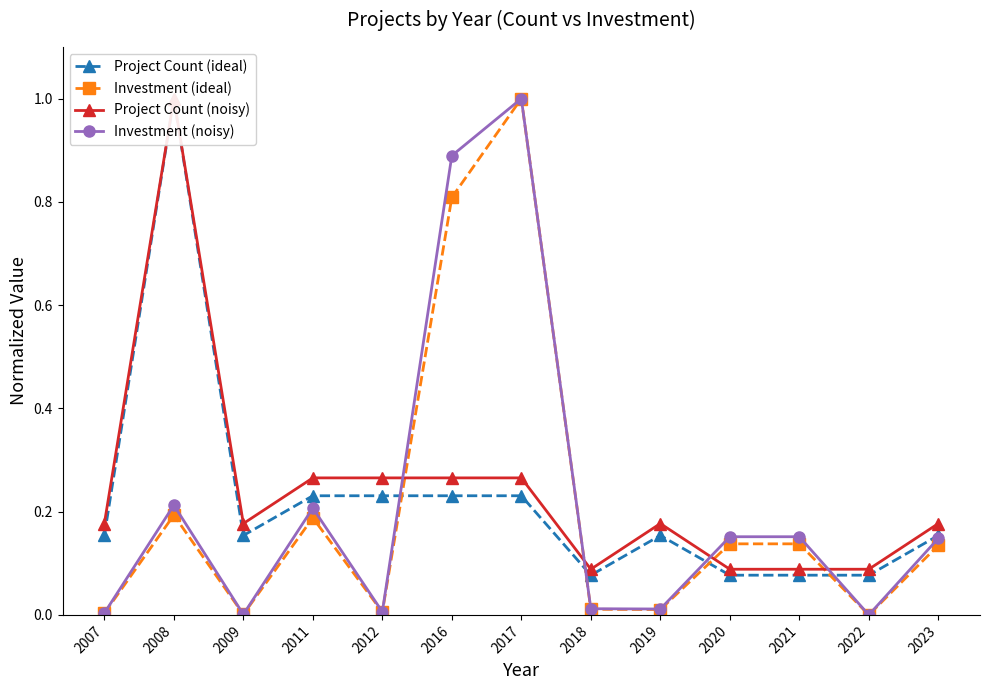

What is the total value across all series at 2012?

0.5